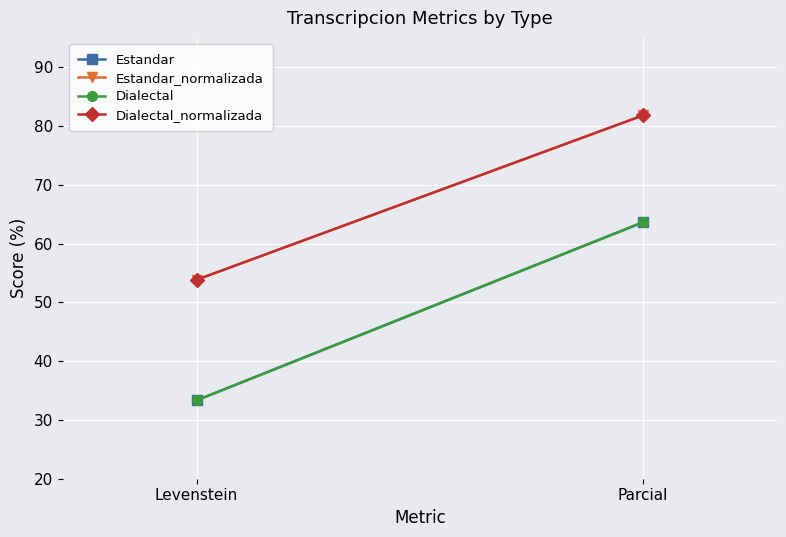

How many lines are shown in the chart?

4